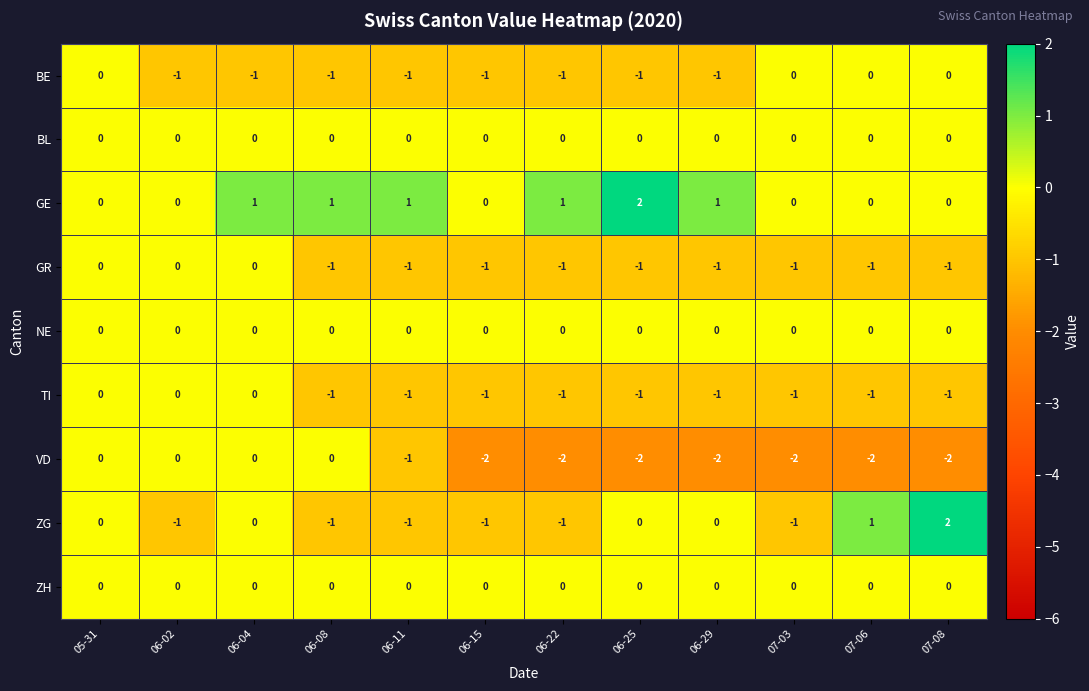

The value of TI at 06-15 is -1. True or false?

True